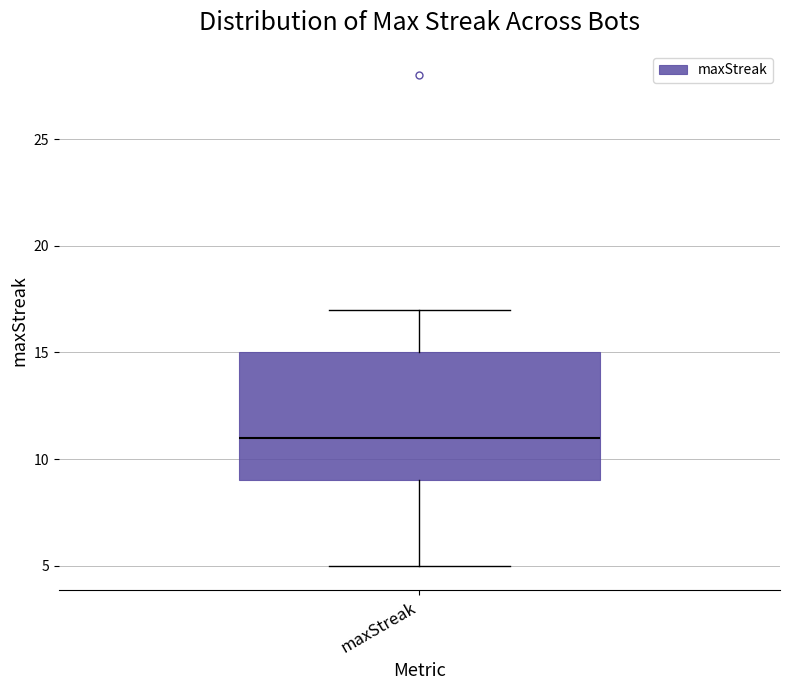

Where does the lower whisker of the box for maxStreak end on the y-axis? The values are not printed on the chart, so give them approximately, as read against the axis.

5